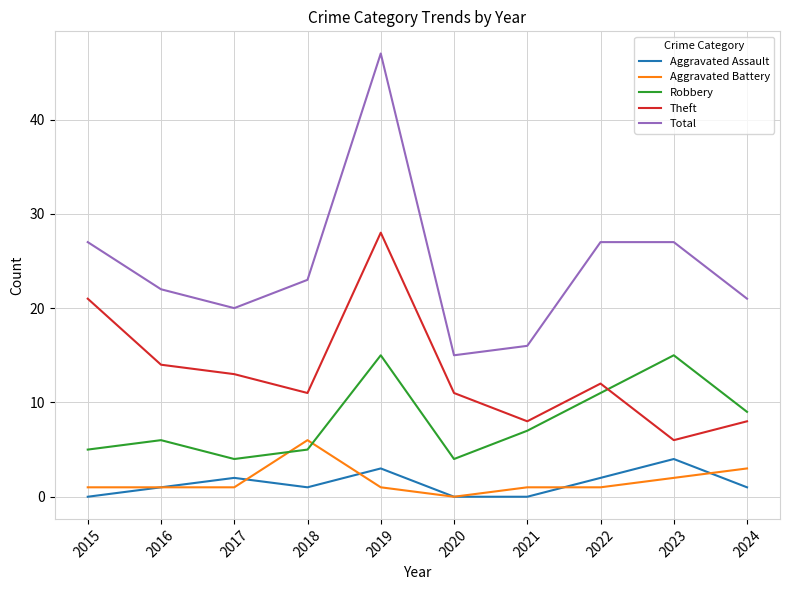

Which category has the highest value across all series?

2019